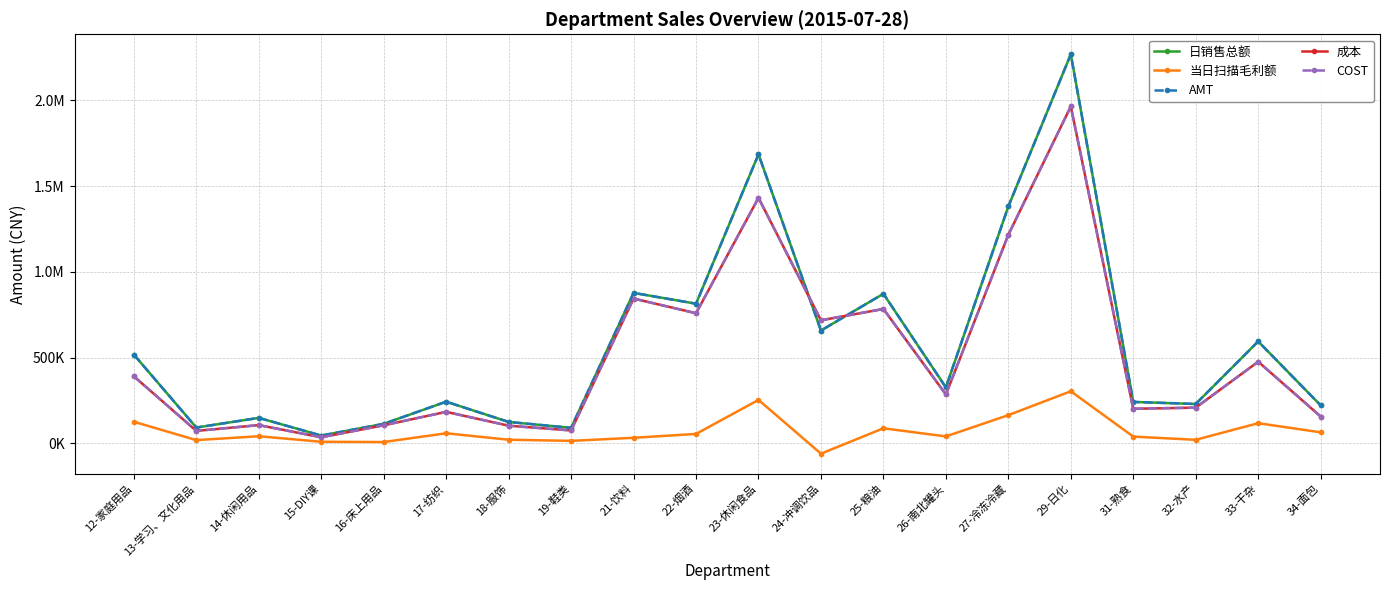

True or false: 当日扫描毛利额 has a value of 33056.4 at 21-饮料.

True